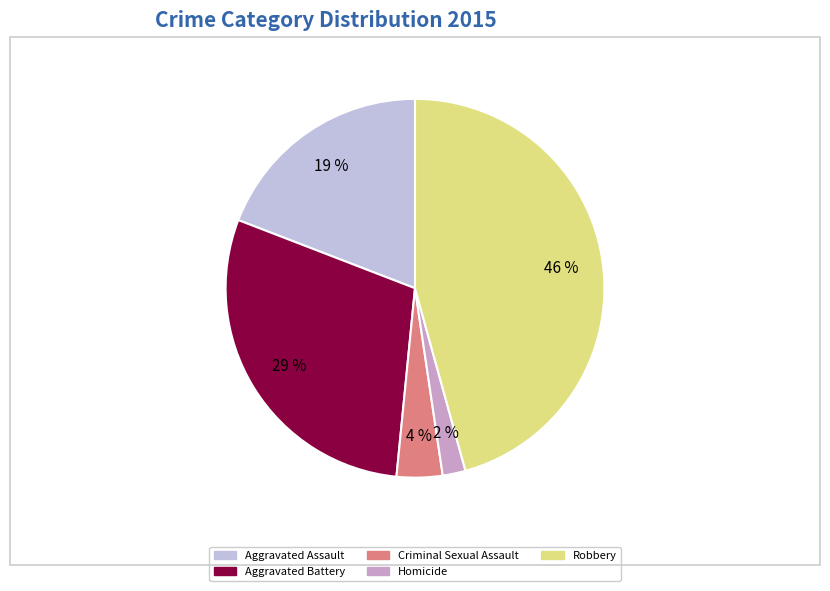

The Aggravated Battery slice represents 29% of the pie. True or false?

True